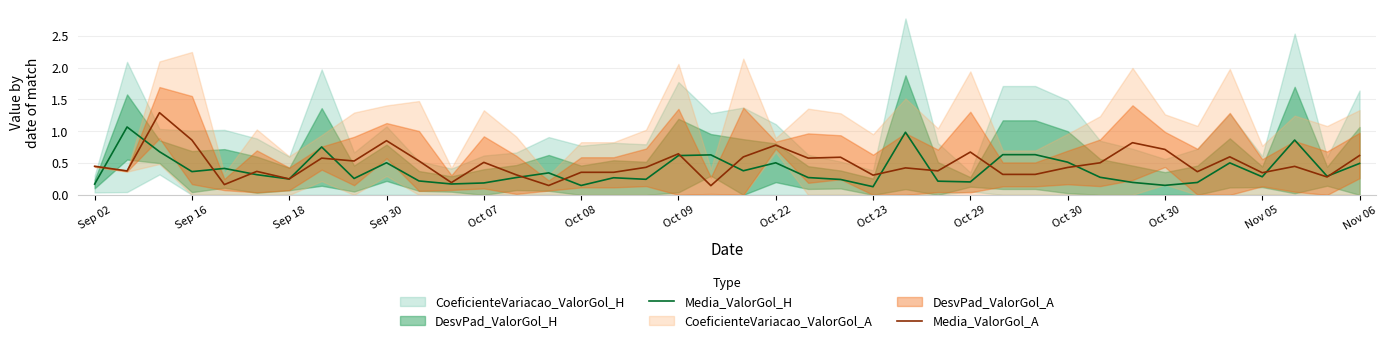

What is the maximum value for Media_ValorGol_A?

1.3